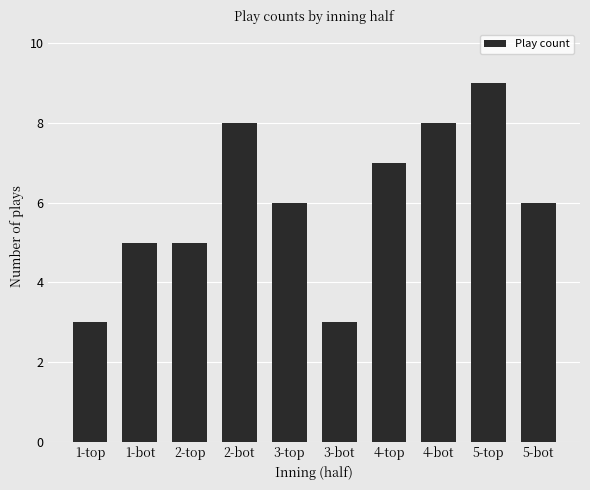

What is the ratio of the value at 3-bot to the value at 1-top?

1.0